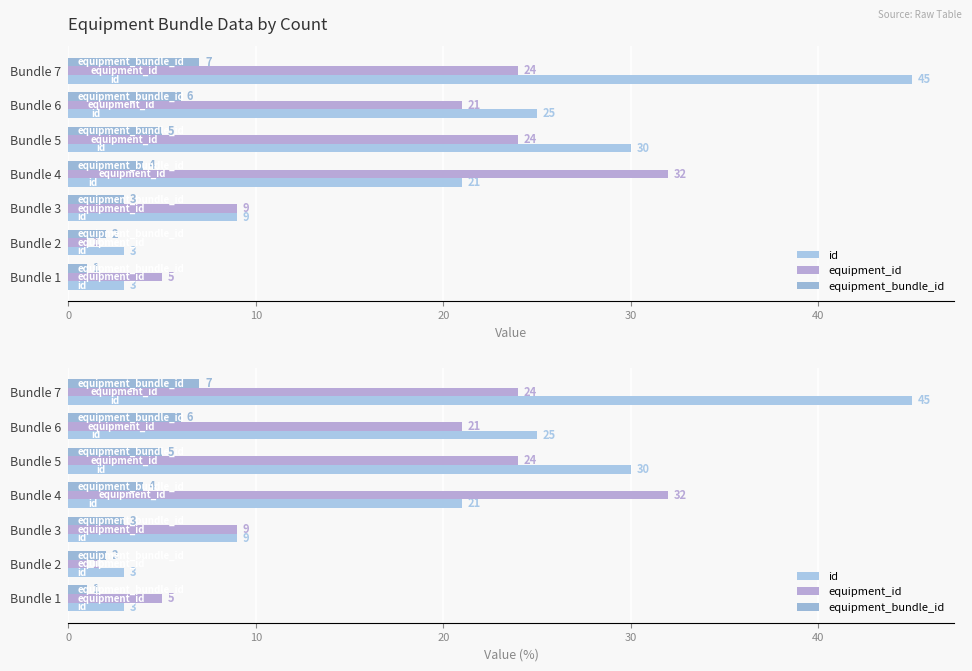

What is the smallest value displayed?

1